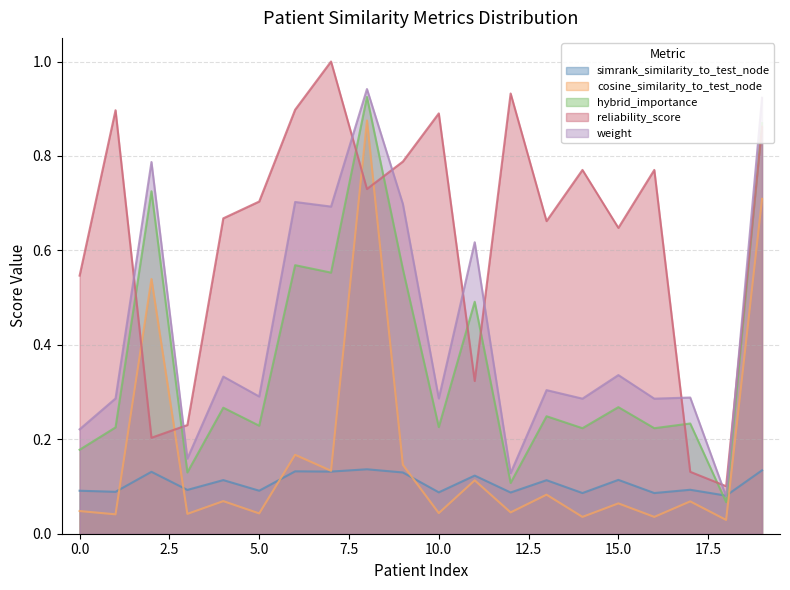

Between 16 and 15, which is larger?

15